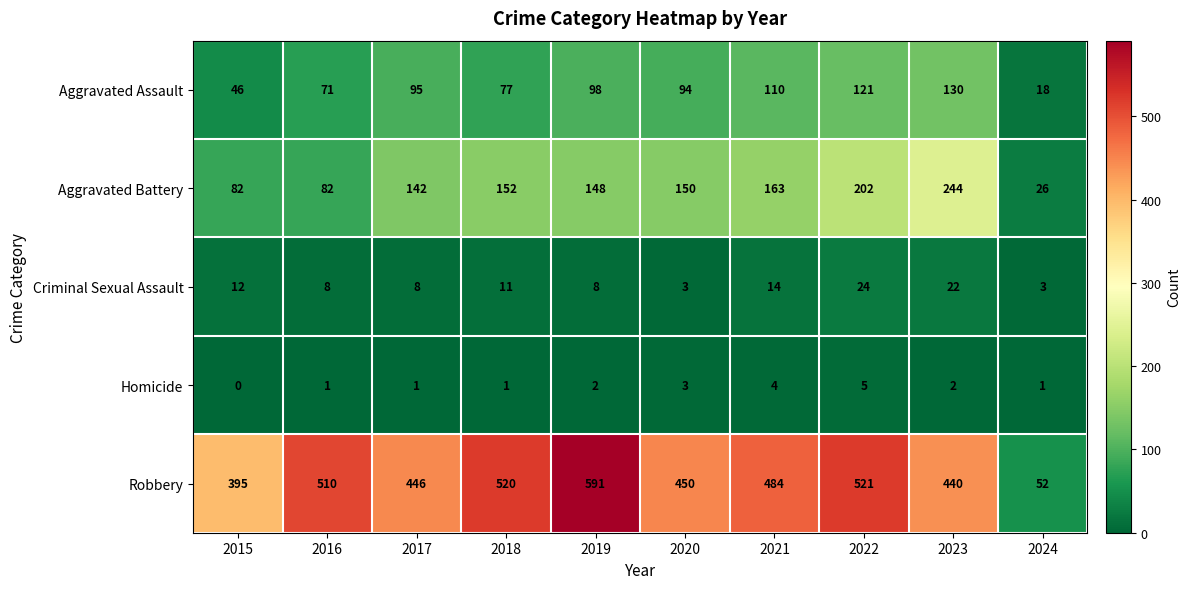

At which label does Robbery reach its peak?

2019